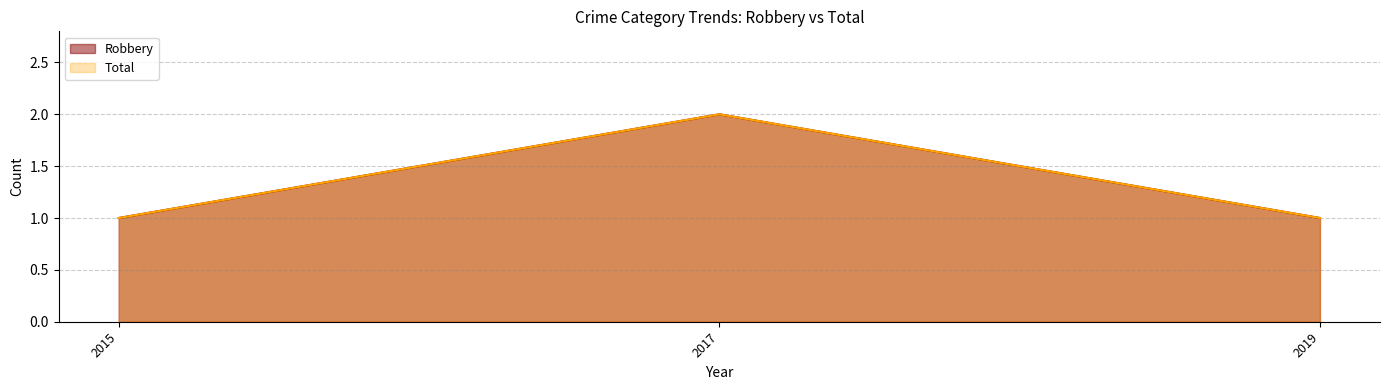

Is the value of Total at 2015 greater than the value of Robbery at 2017?

No